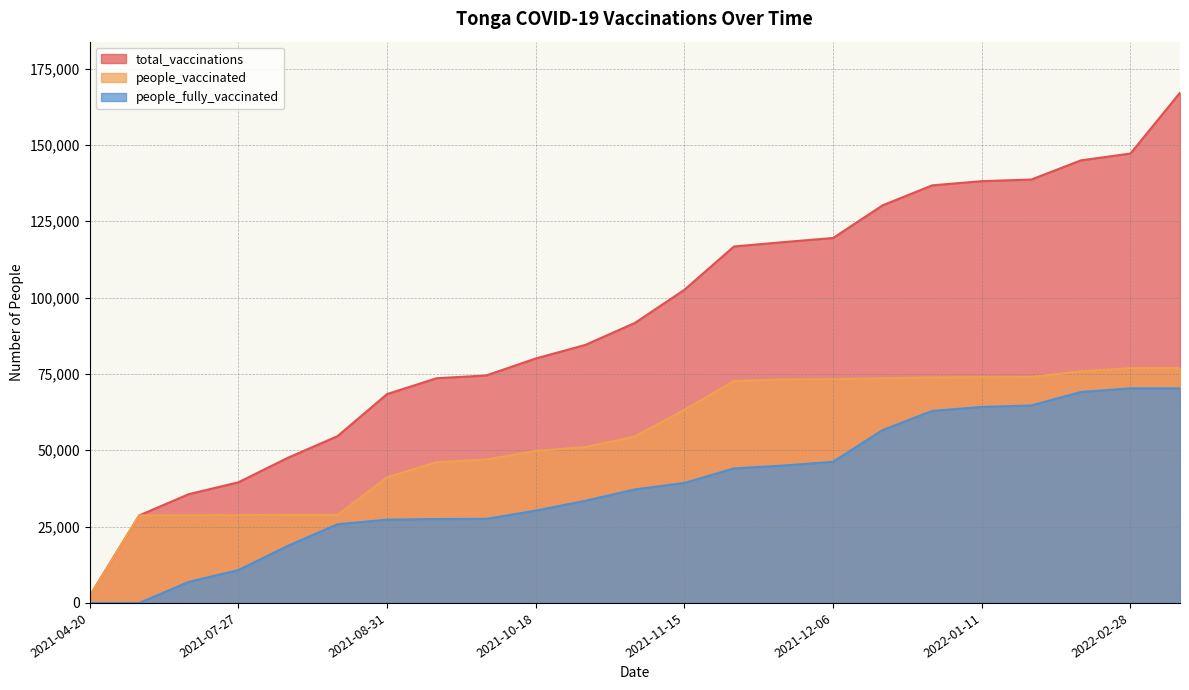

Does the chart display data point markers on the line(s)?

No